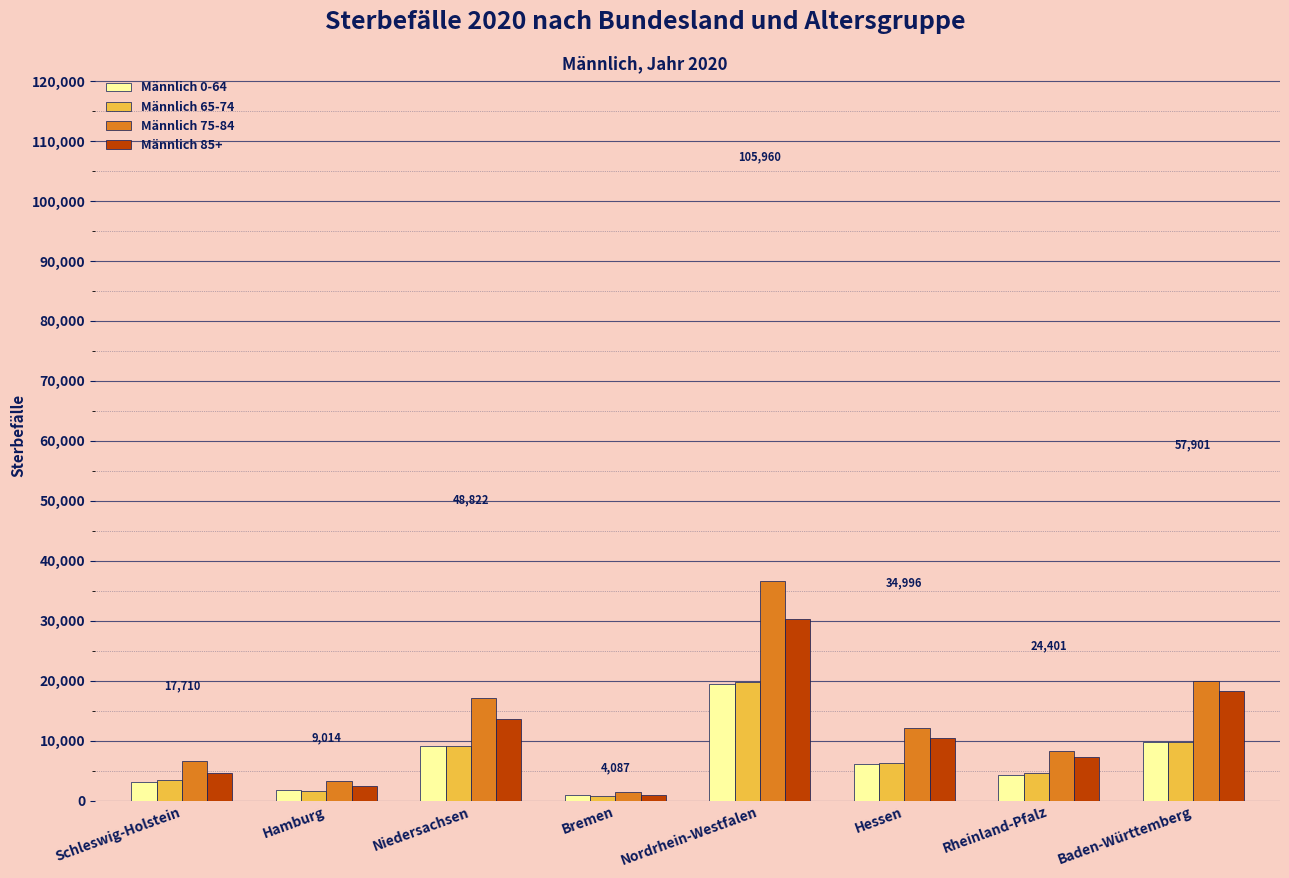

What value does the Männlich 75-84 series have at Schleswig-Holstein, to the nearest 100?

6600